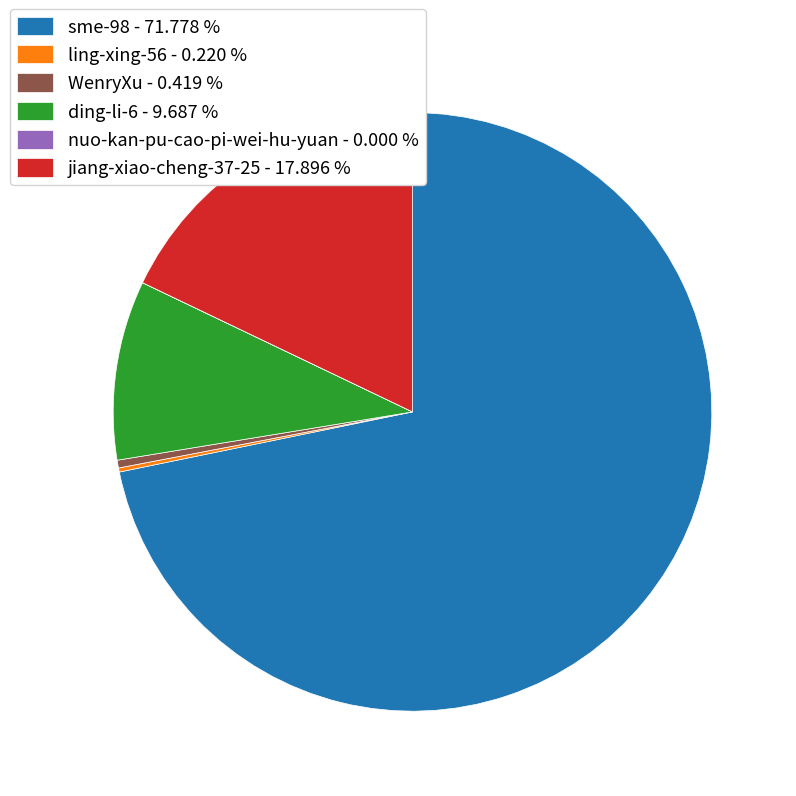

Which has a higher value, ding-li-6 - 9.687 % or sme-98 - 71.778 %?

sme-98 - 71.778 %